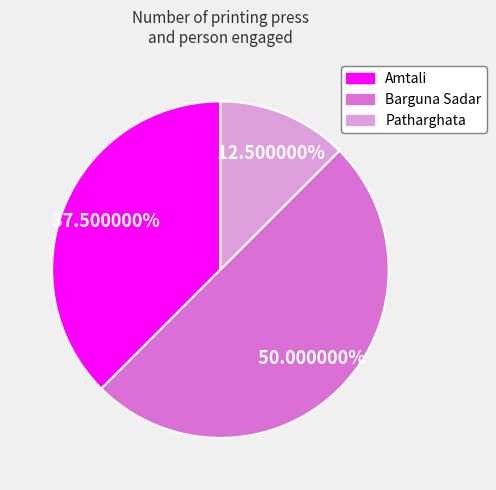

Is there any slice that represents more than half of the pie?

No